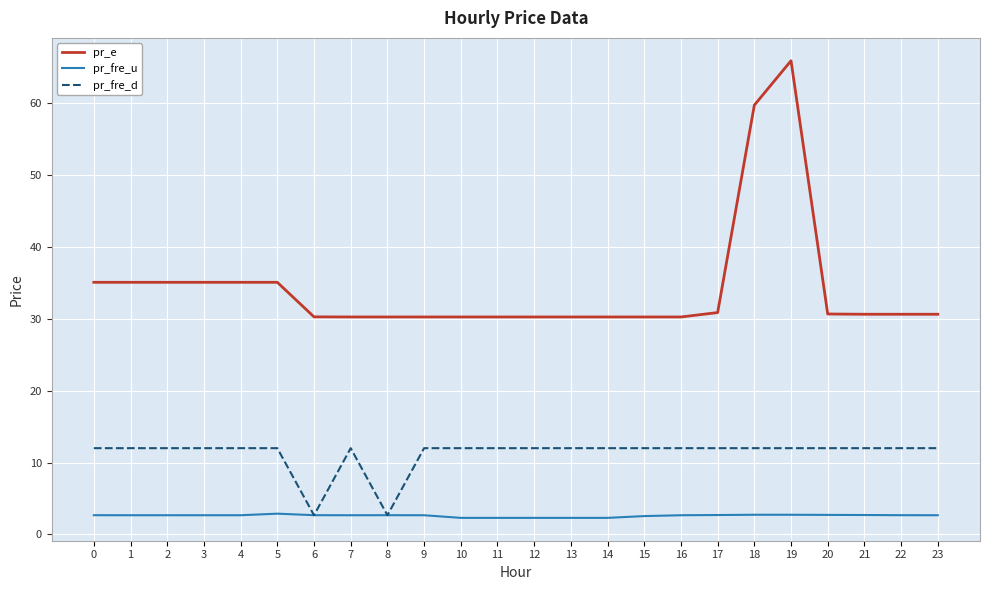

What is the minimum value for pr_e?

30.3